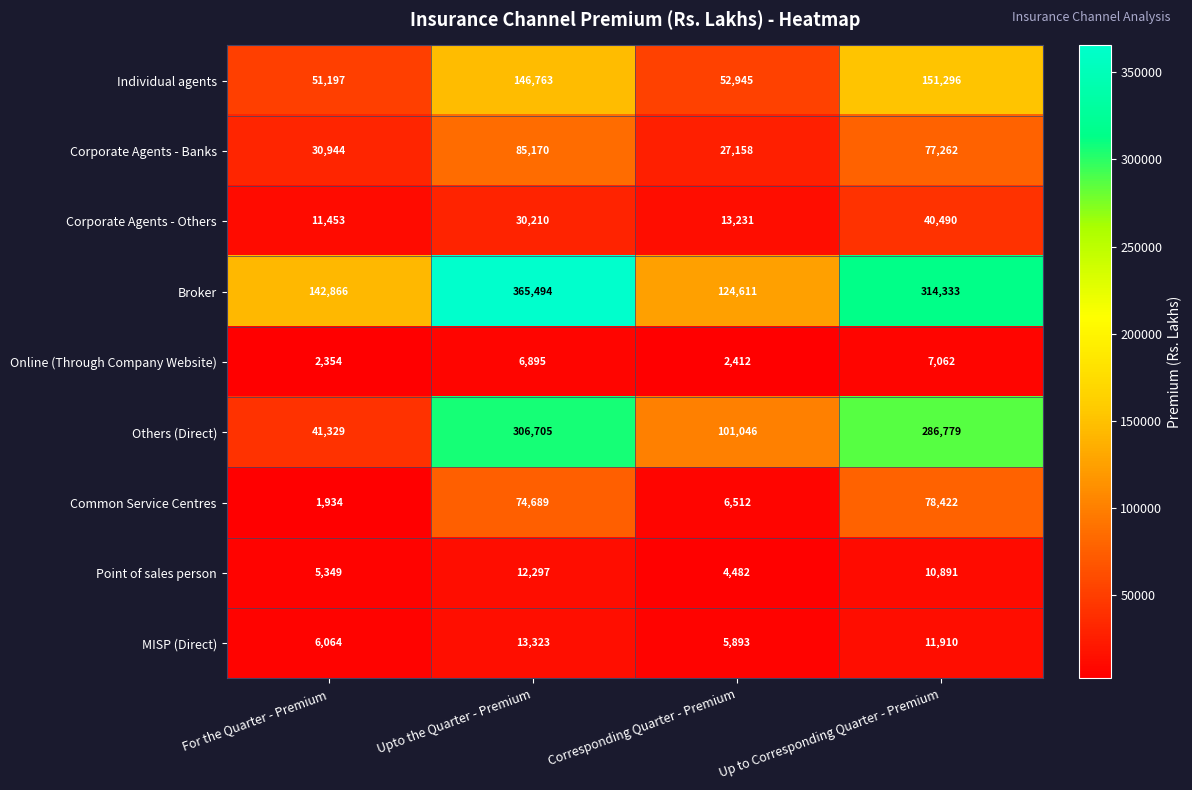

Which series has the largest total across all categories?

Broker